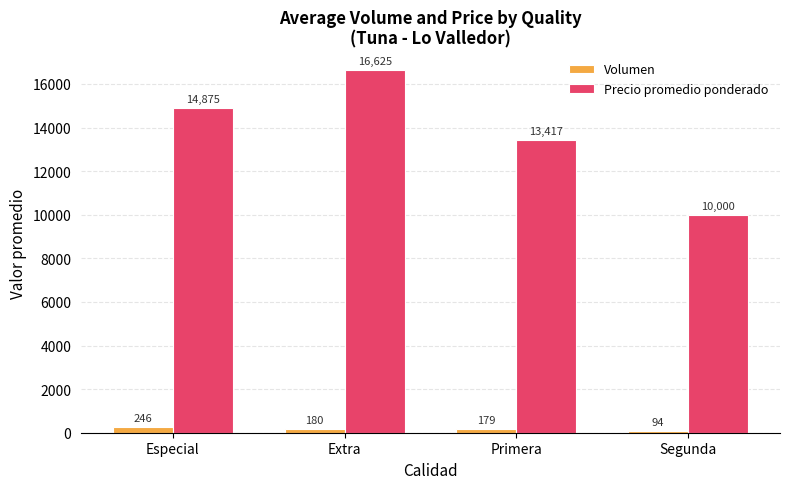

Rank the series at Especial from lowest to highest value.

Volumen, Precio promedio ponderado